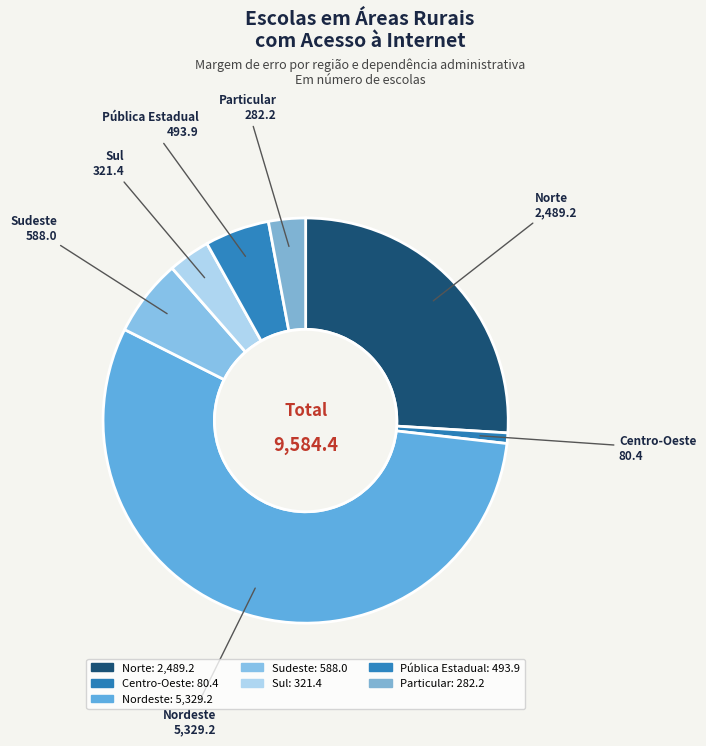

To the nearest percent, what is the difference between the Pública Estadual and Norte slice percentages?

21%